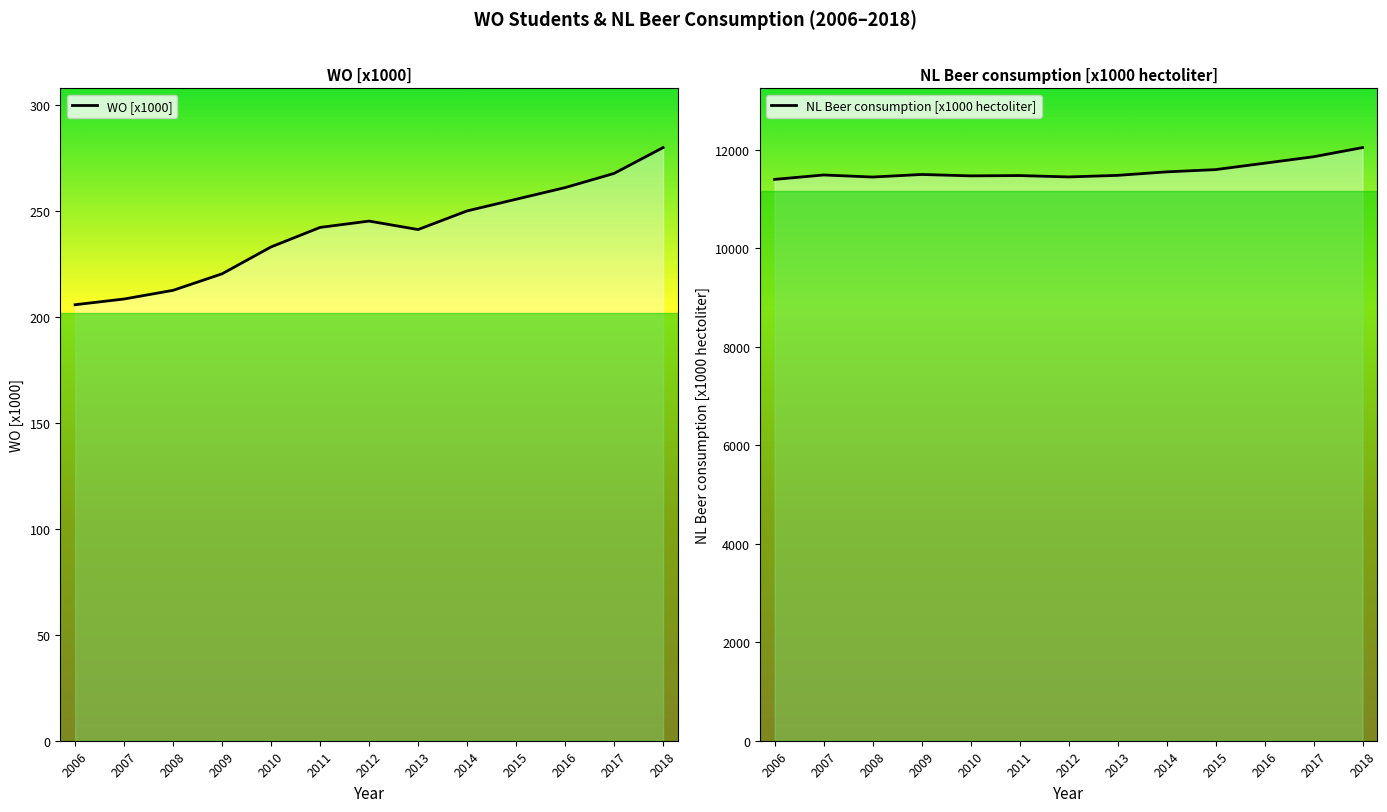

Reading left to right, what are all the values shown in this chart?

WO [x1000]: 205.9	208.6	212.7	220.5	233.2	242.4	245.4	241.4	250.2	255.7	261.2	267.9	280.1
NL Beer consumption [x1000 hectoliter]: 11402.0	11492.0	11450.0	11502.0	11474.0	11480.0	11452.0	11484.0	11555.0	11601.0	11731.0	11862.0	12048.0